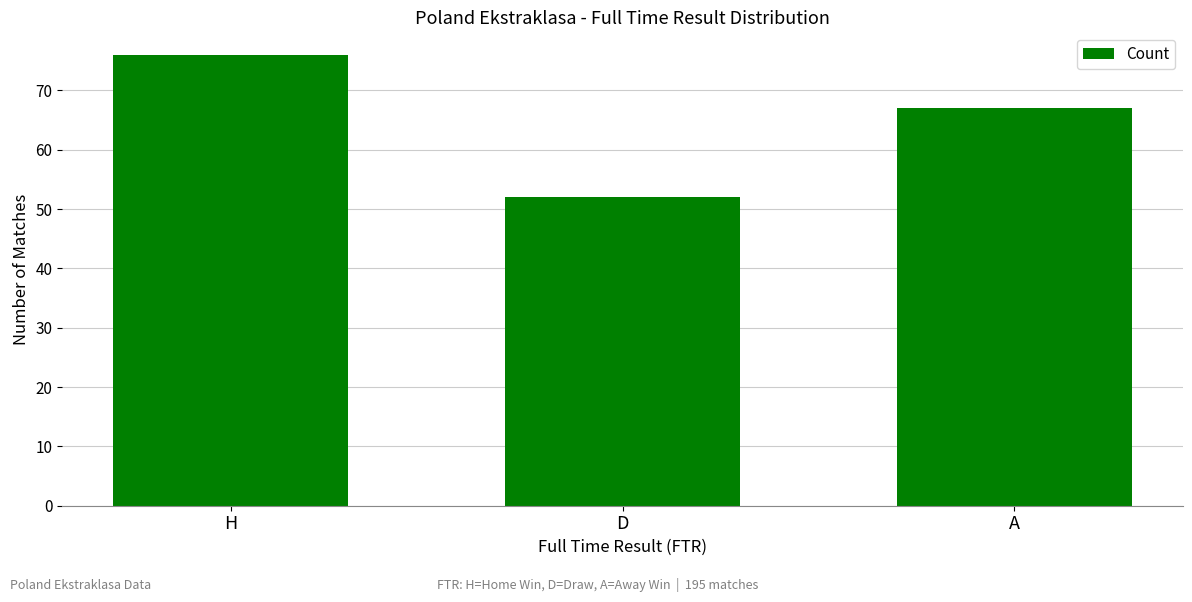

What is the average value?

65